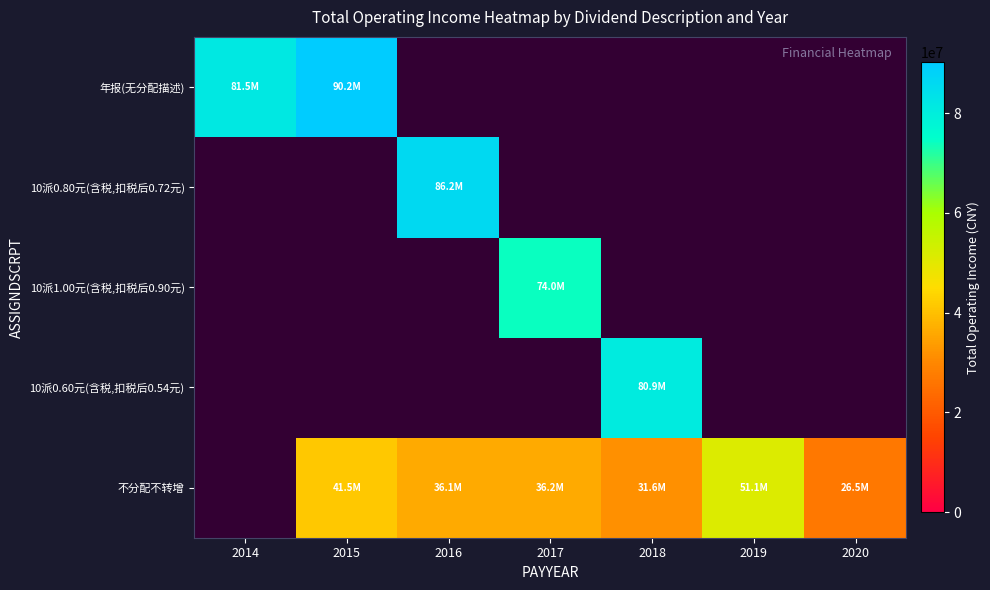

What is the greatest value displayed?

90150529.9